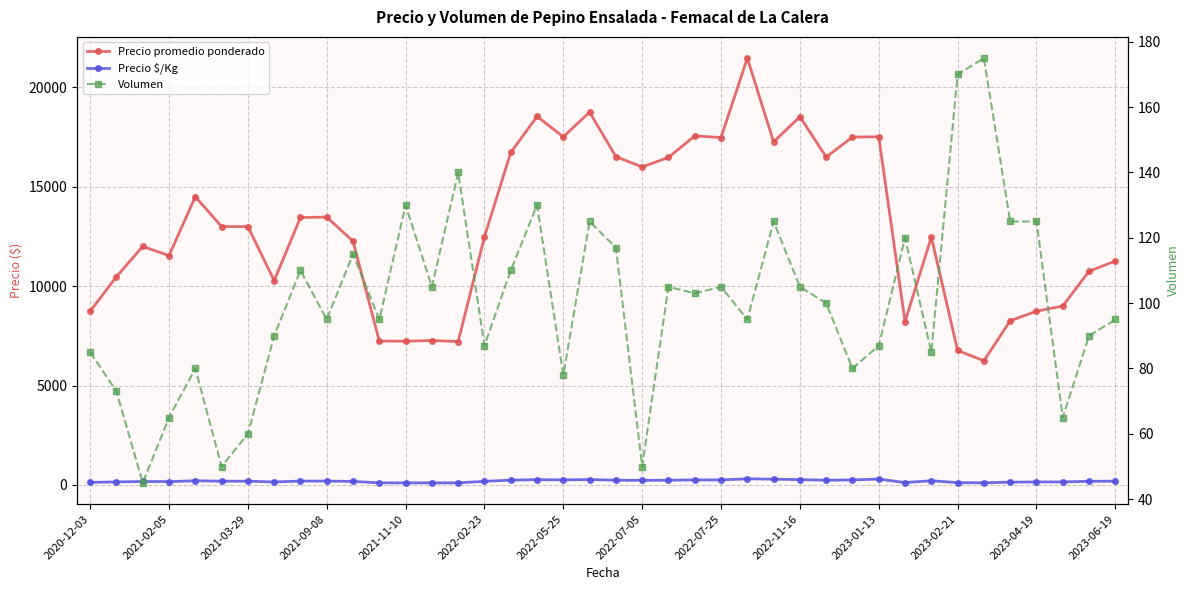

True or false: Precio promedio ponderado has a value of 11263 at 2023-06-19.

True